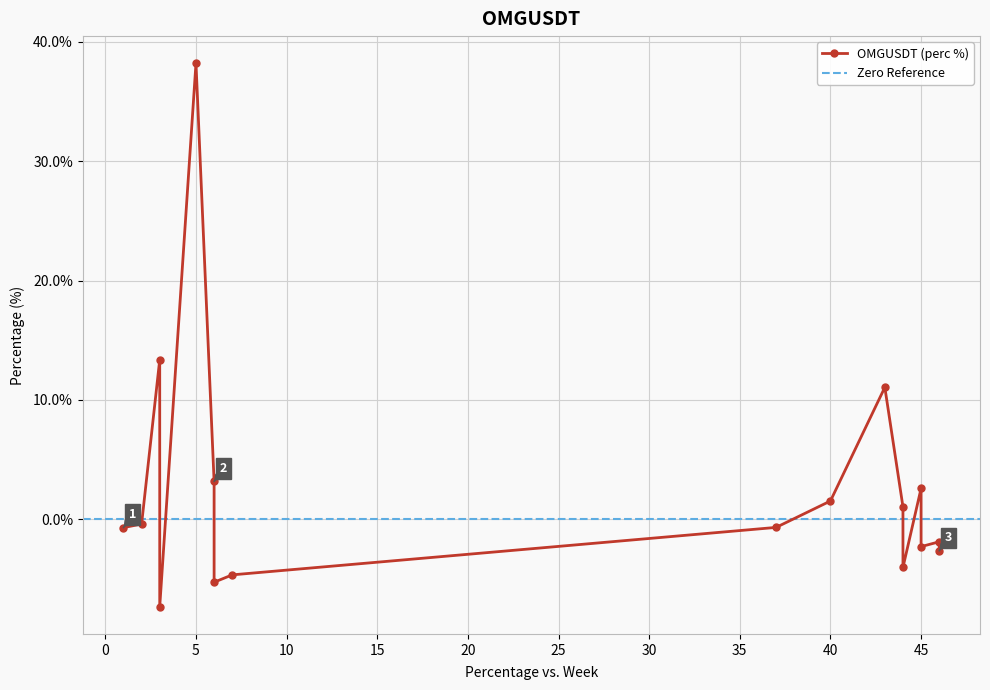

How many values exceed 0?

7